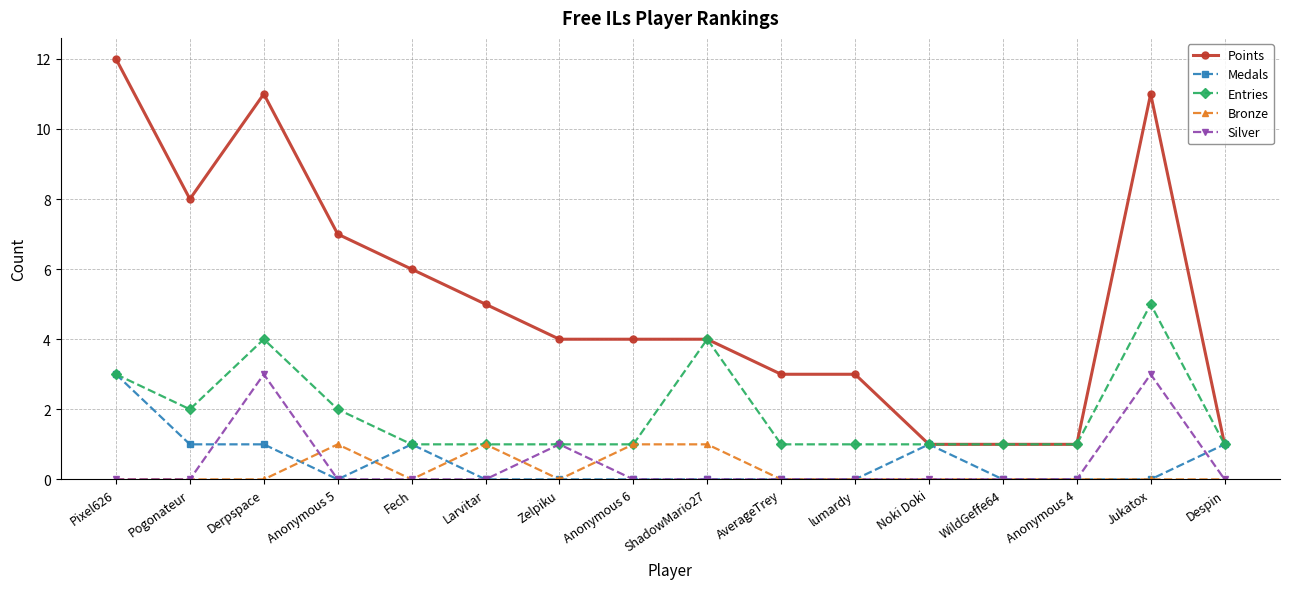

At which category does Entries reach its first local valley?

Pogonateur